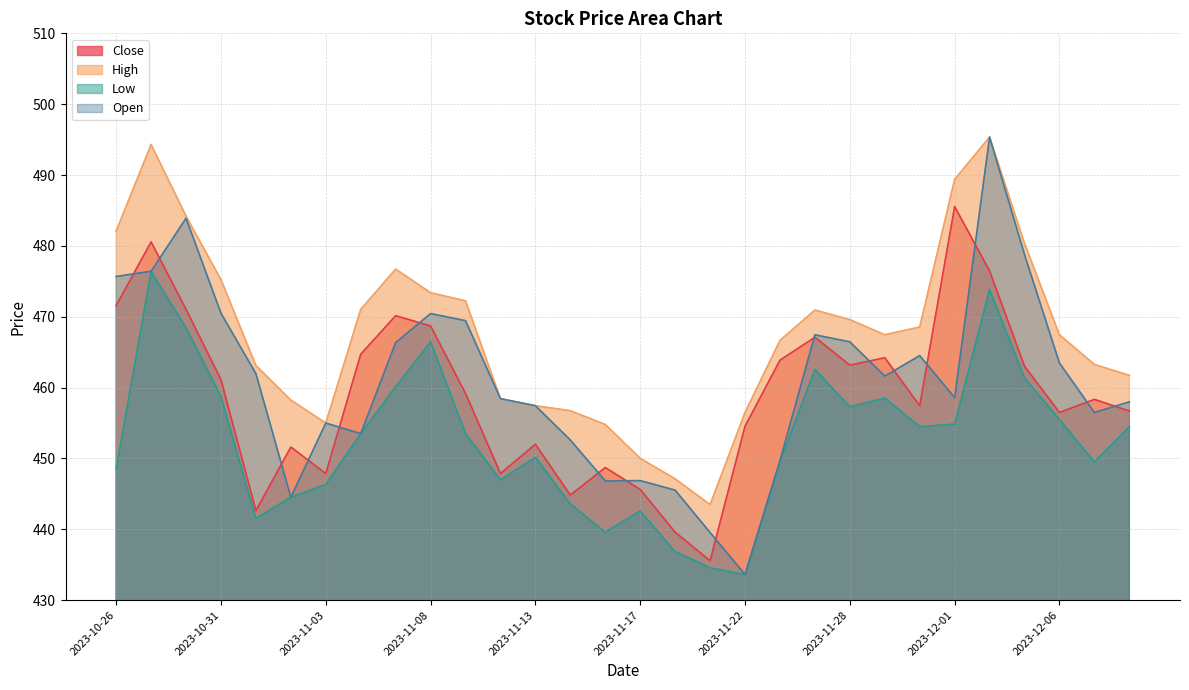

What value does the Low series have at 2023-12-01?

454.8